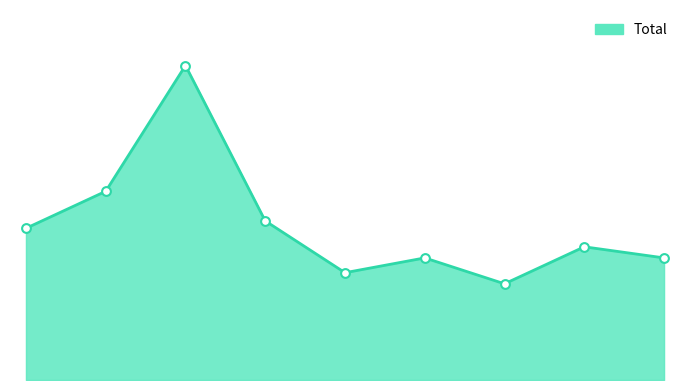

Does the chart have visible grid lines?

No